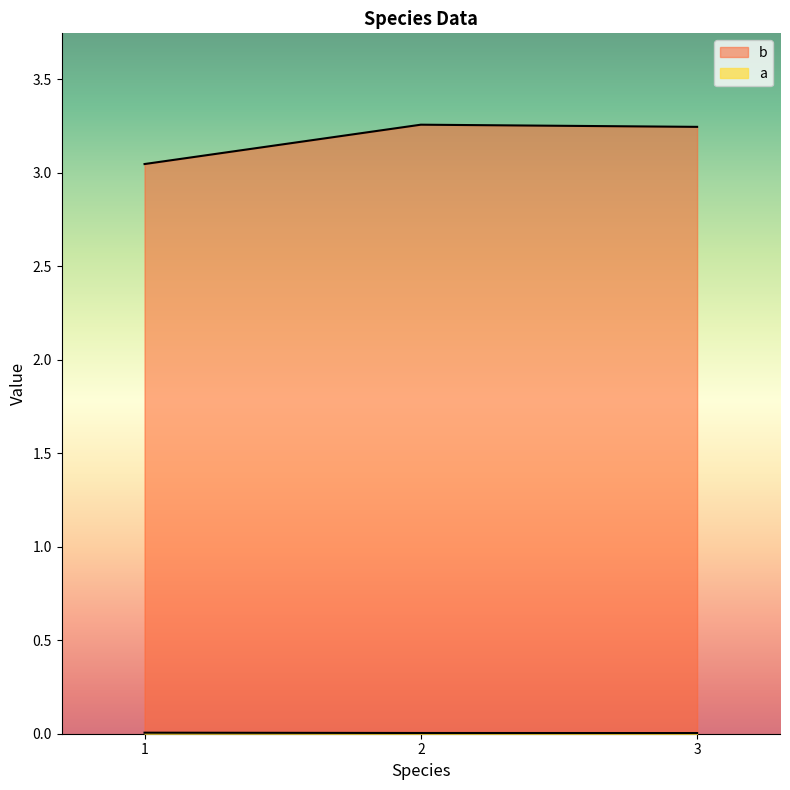

Which series has the largest range (max minus min)?

b